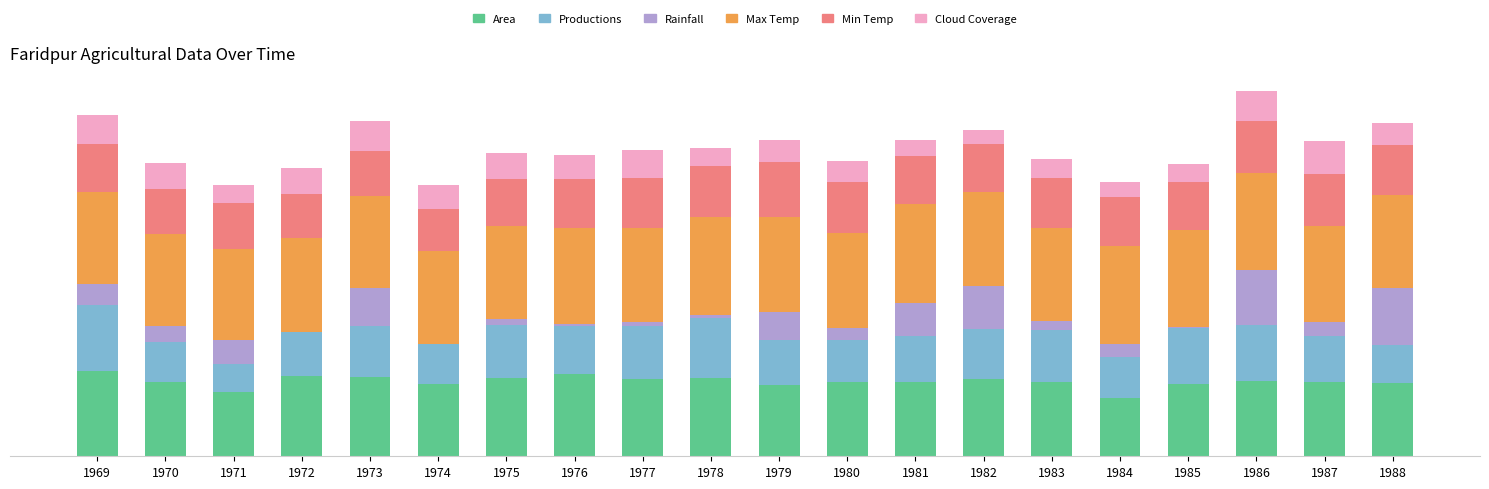

What are all the series names shown in the legend?

Area, Productions, Rainfall, Max Temp, Min Temp, Cloud Coverage